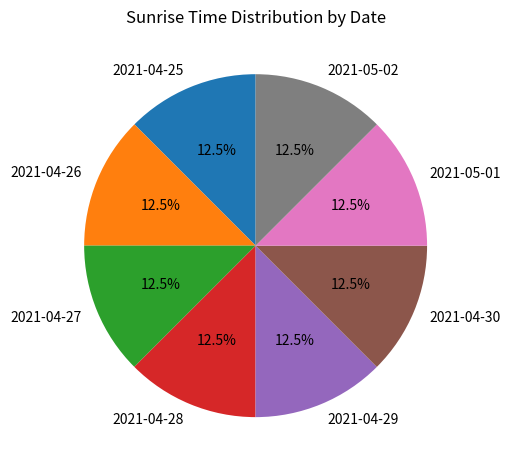

Count the number of slices in the pie.

8